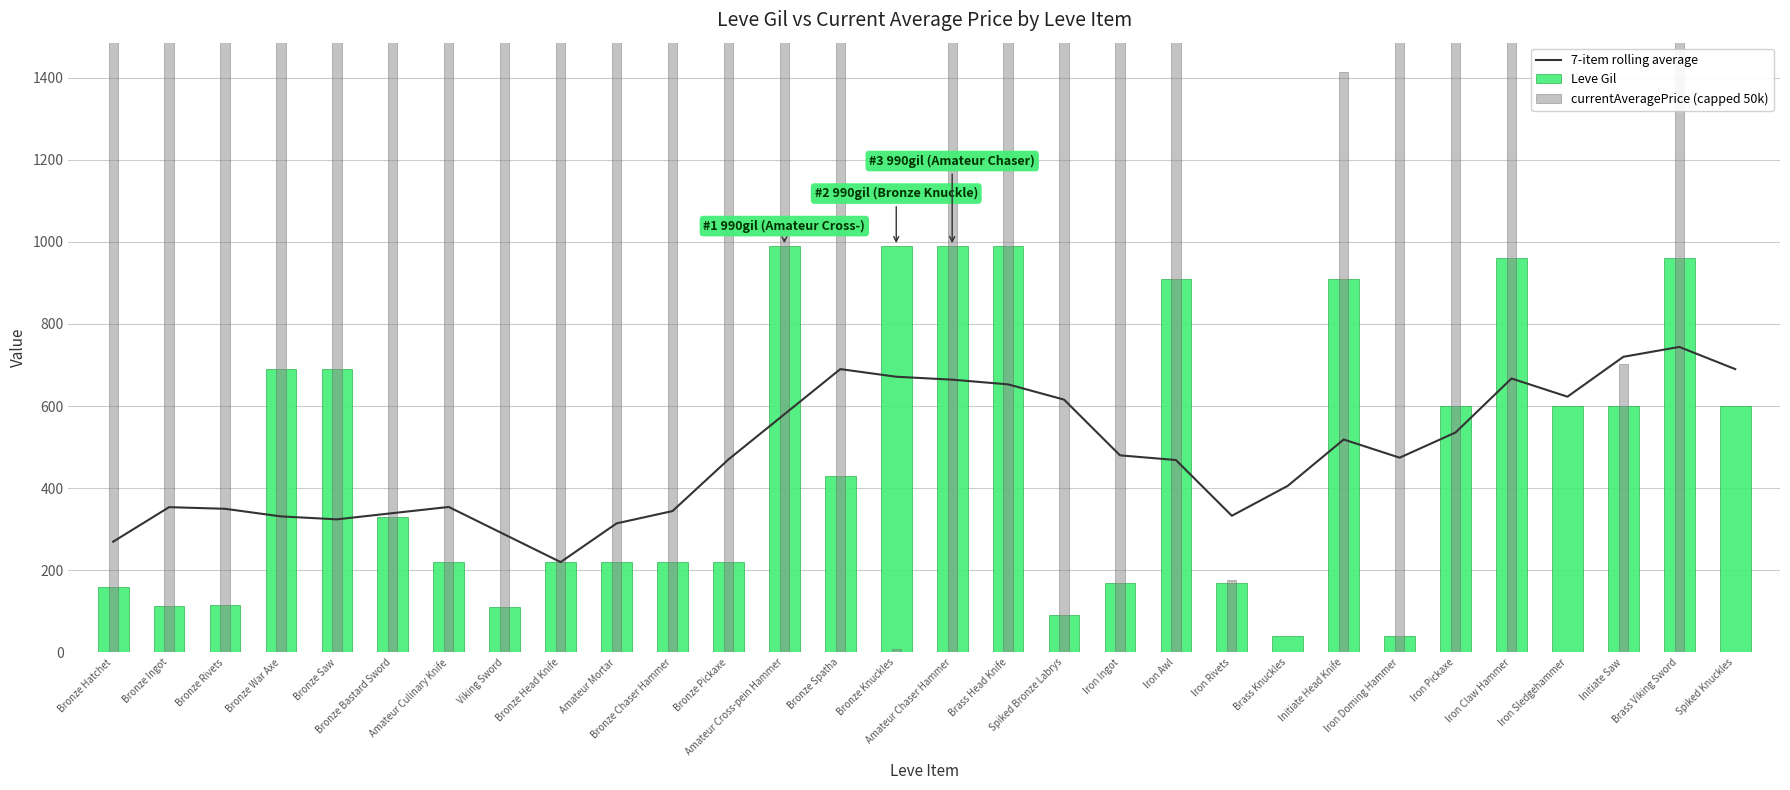

What are all the series names shown in the legend?

7-item rolling average, Leve Gil, currentAveragePrice (capped 50k)